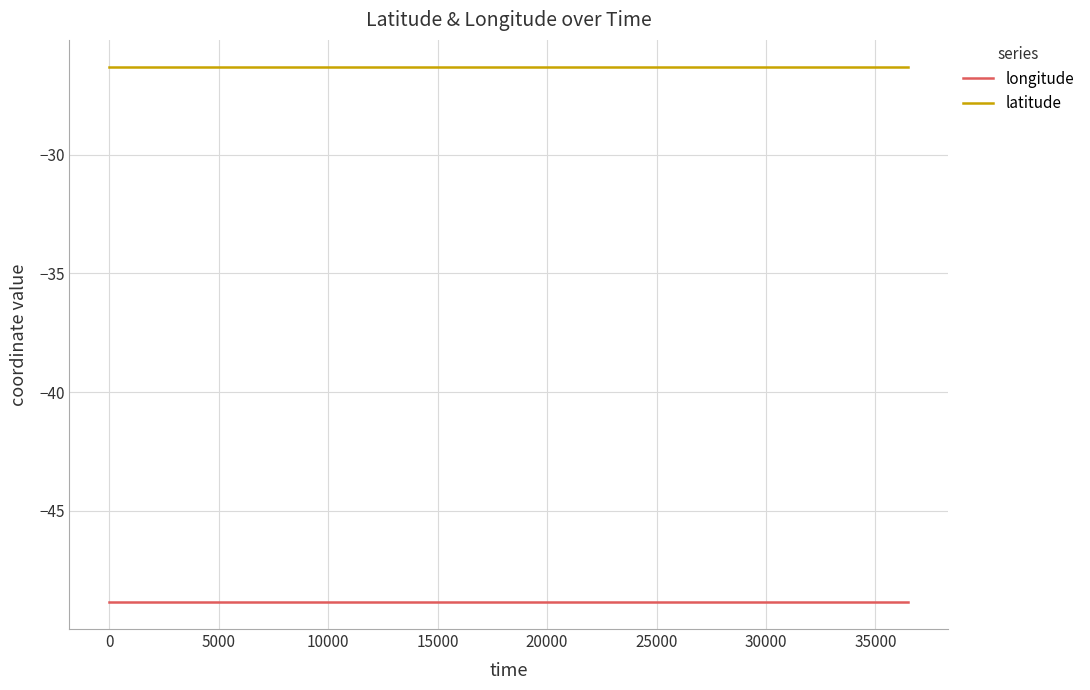

Rank the series by their average value, from lowest to highest.

longitude, latitude